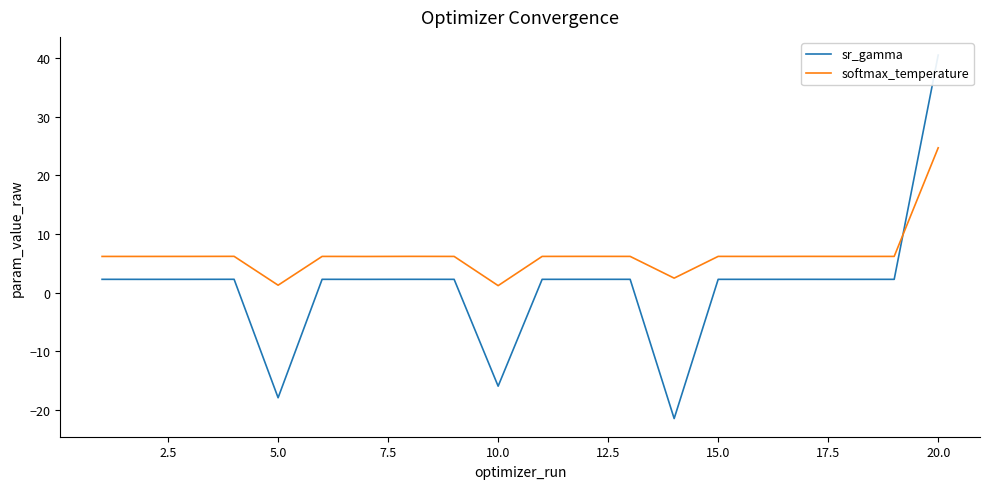

What is the average value of the softmax_temperature series?

6.5